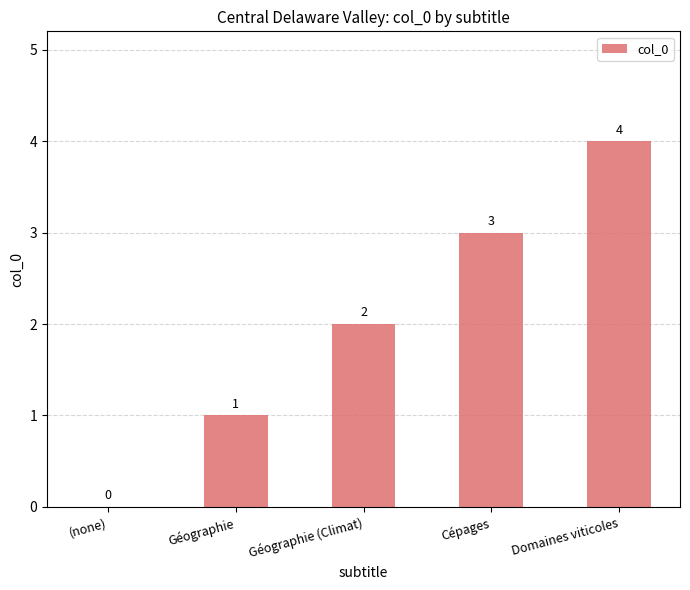

Reading left to right, extract all data points from this chart.

(none)=0	Géographie=1	Géographie (Climat)=2	Cépages=3	Domaines viticoles=4